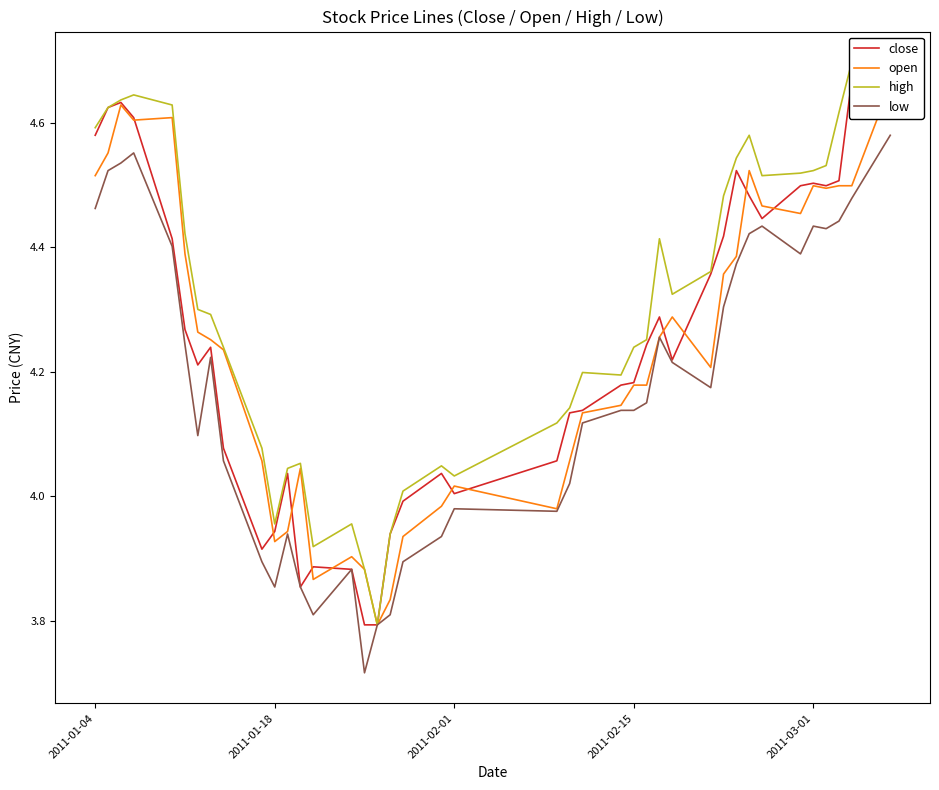

What is the average value of the close series?

4.2